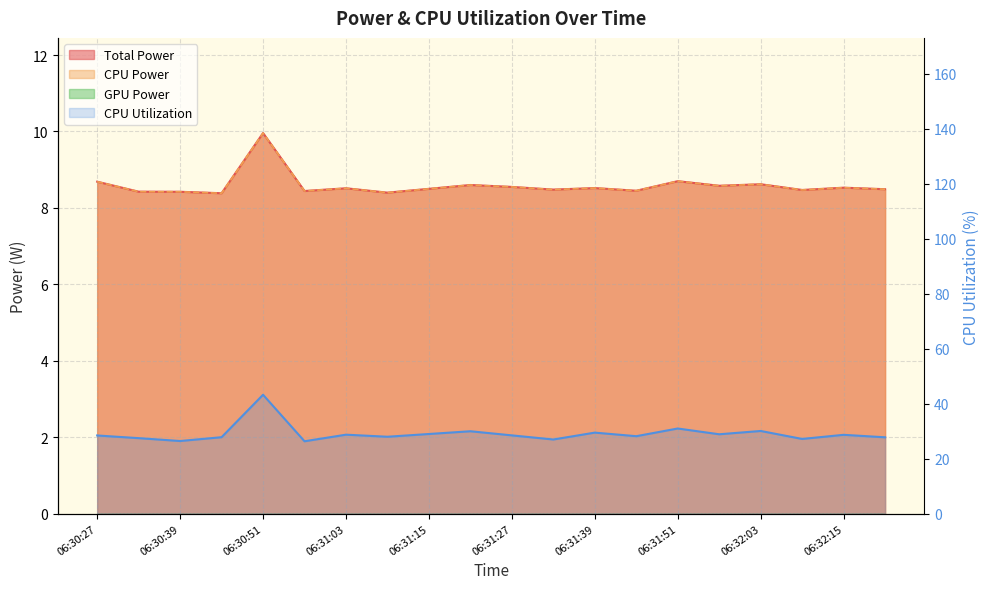

Which has a higher value, 06:32:15 or 06:31:15?

06:32:15